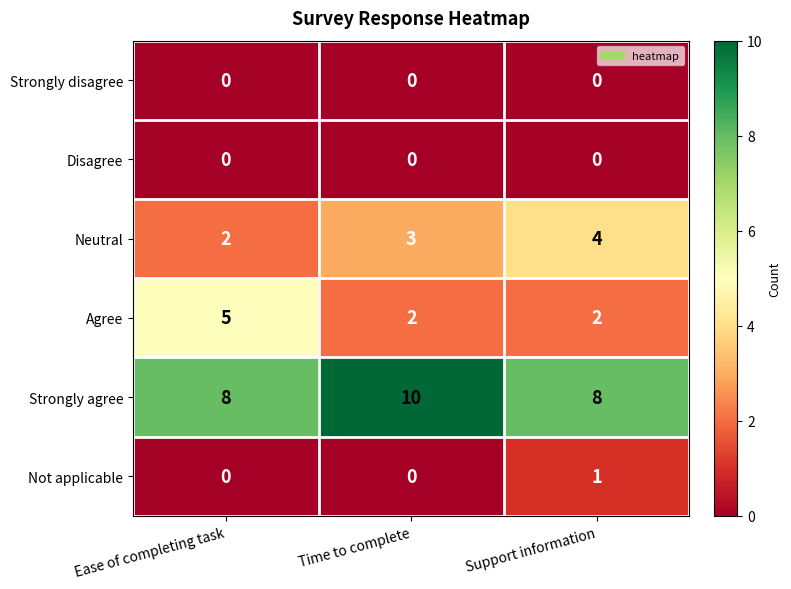

Which category has the lowest value in the Neutral series?

Ease of completing task